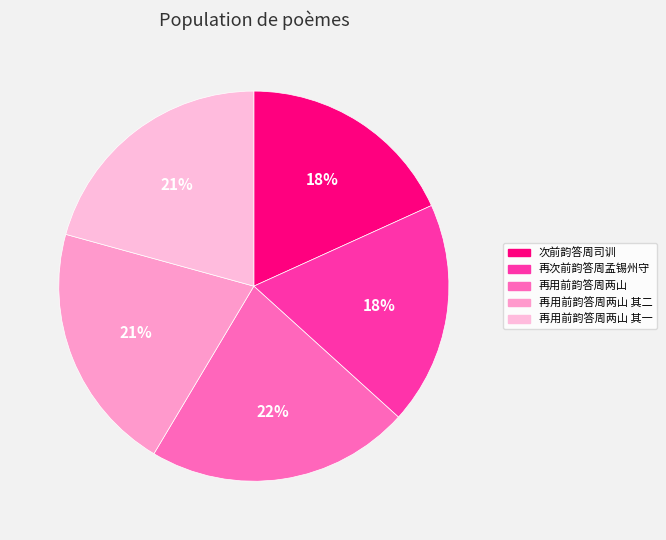

Count the number of slices in the pie.

5